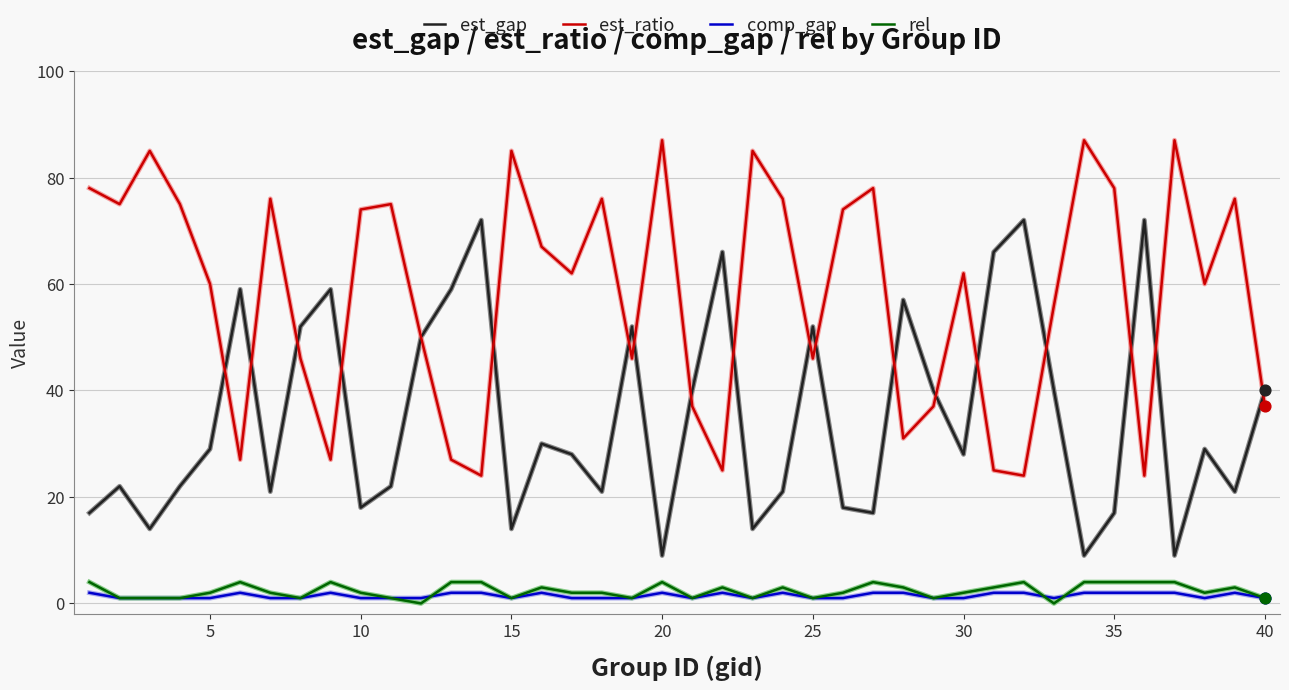

True or false: comp_gap and est_gap cross at least once.

False